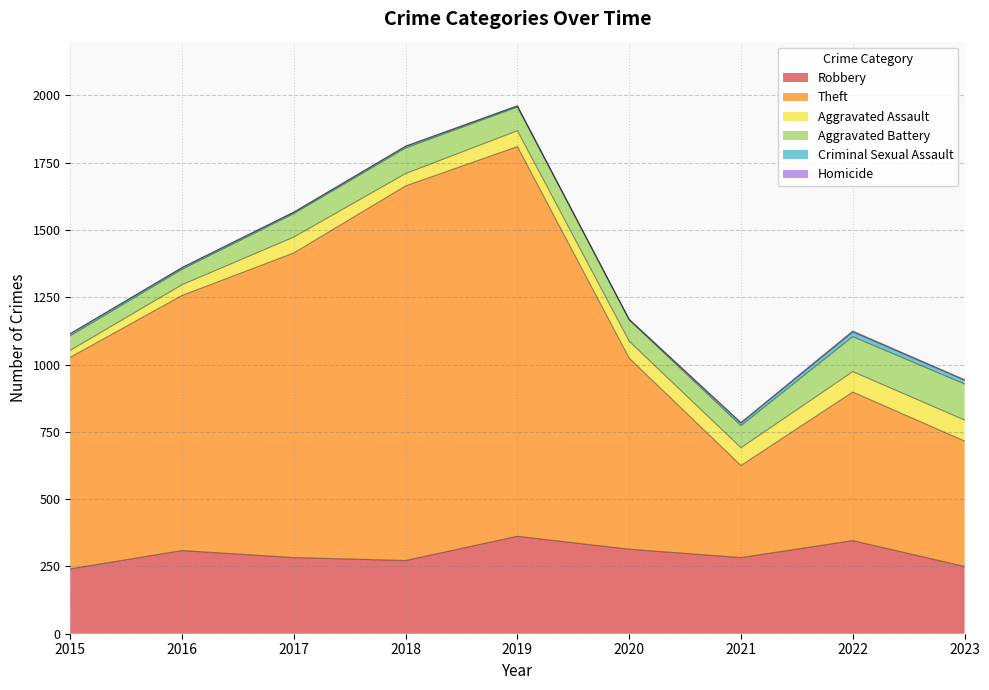

Does the chart display data point markers on the line(s)?

No